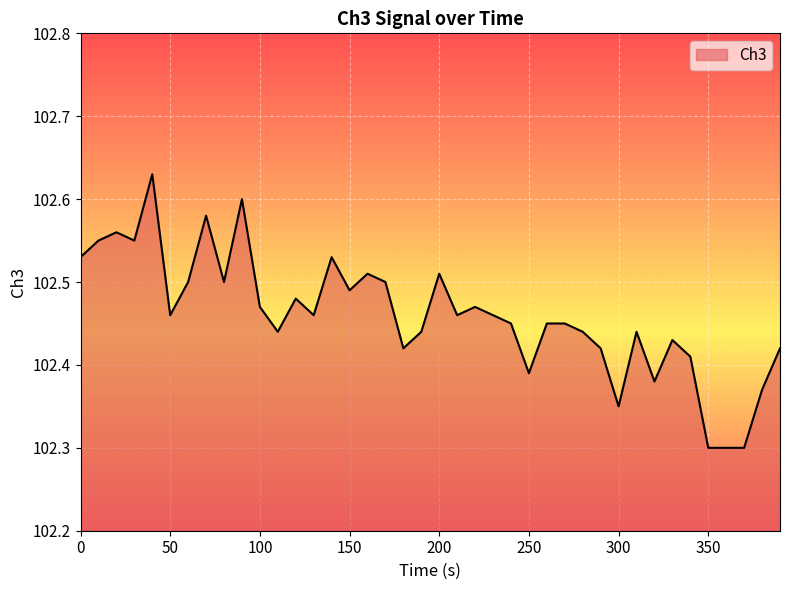

Count the values in the range 102 to 103.

40